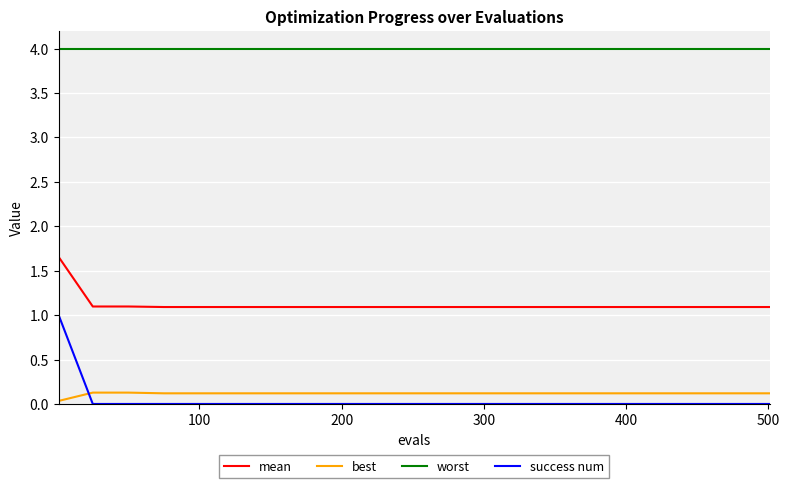

Rank the series by their maximum value, from highest to lowest.

worst, mean, success num, best